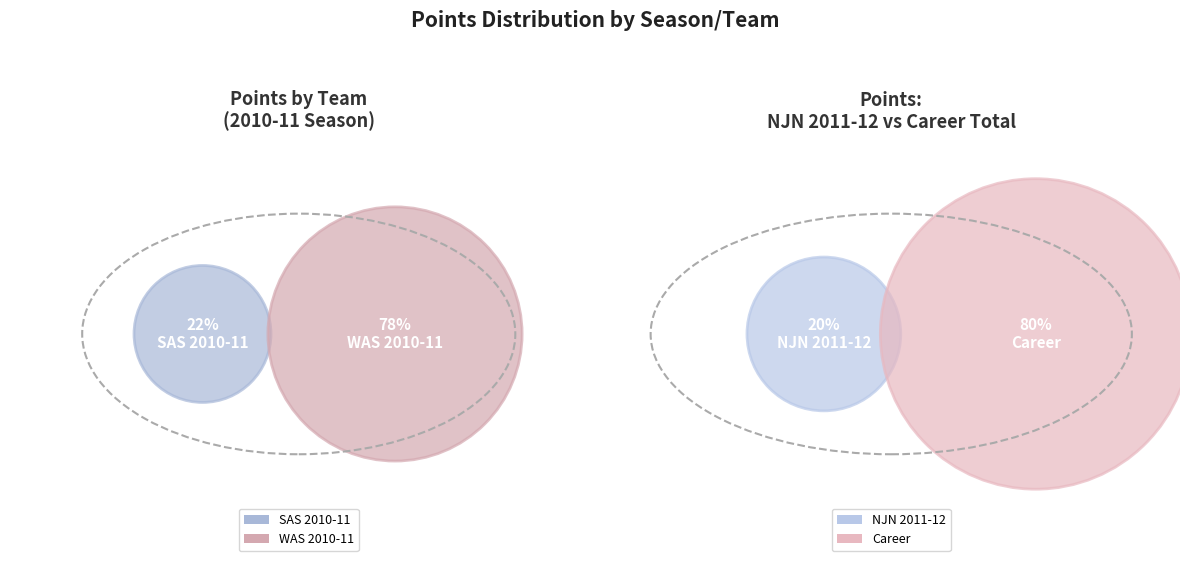

What is the ratio of the value at Career to the value at SAS 2010-11?

5.9